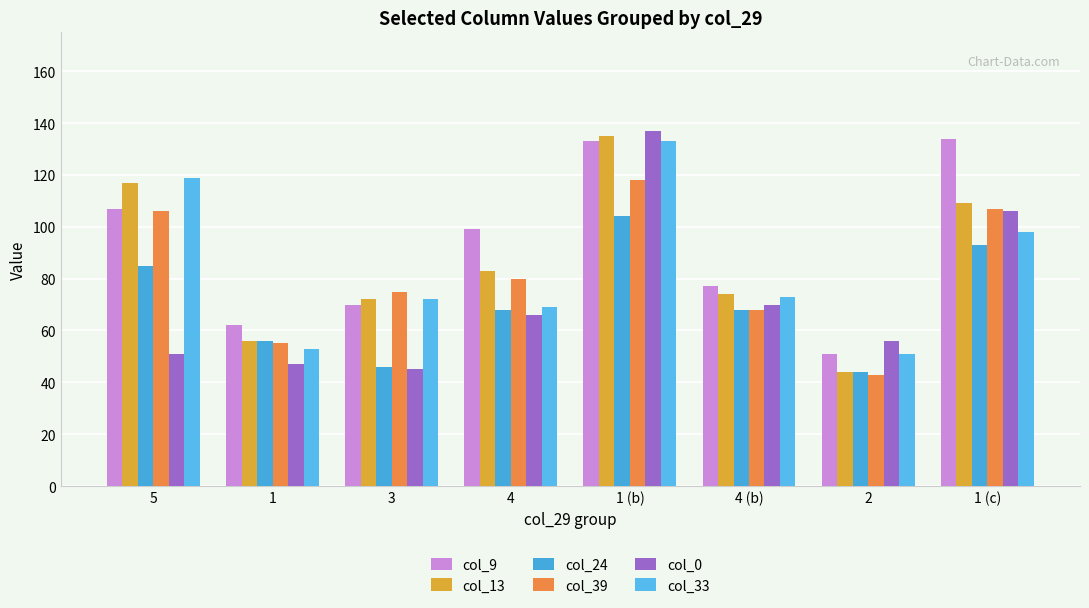

How many data points does each series have?

8